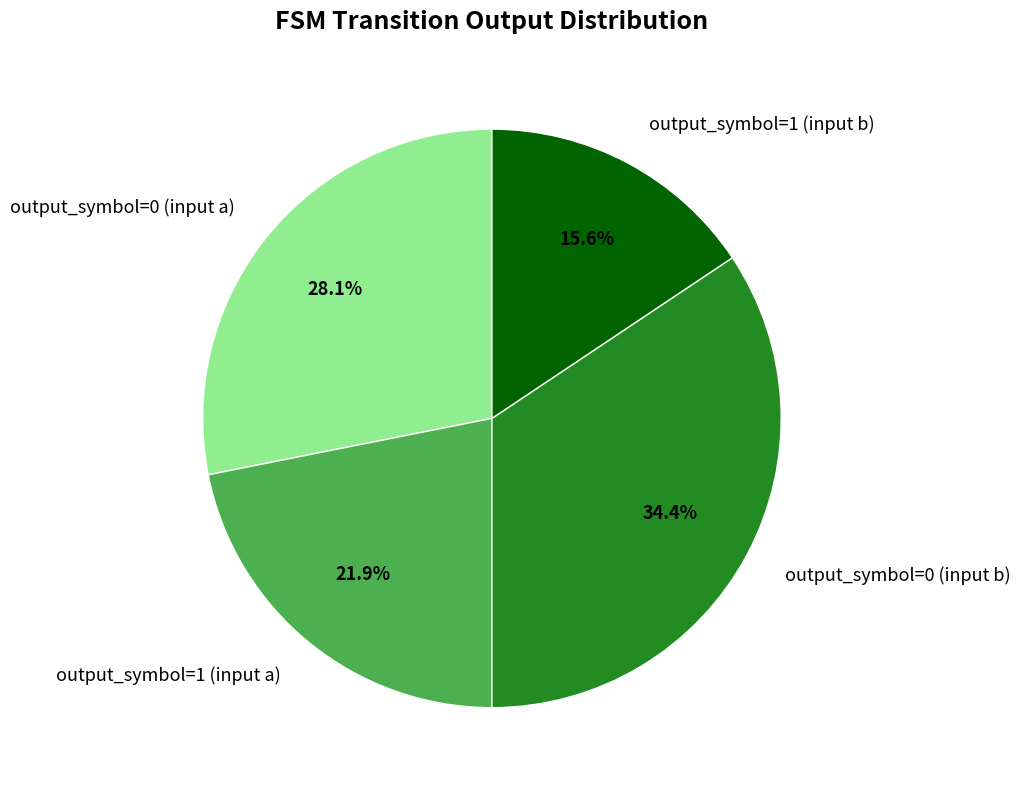

Combined, do output_symbol=0 (input b) and output_symbol=0 (input a) account for over 50%?

Yes